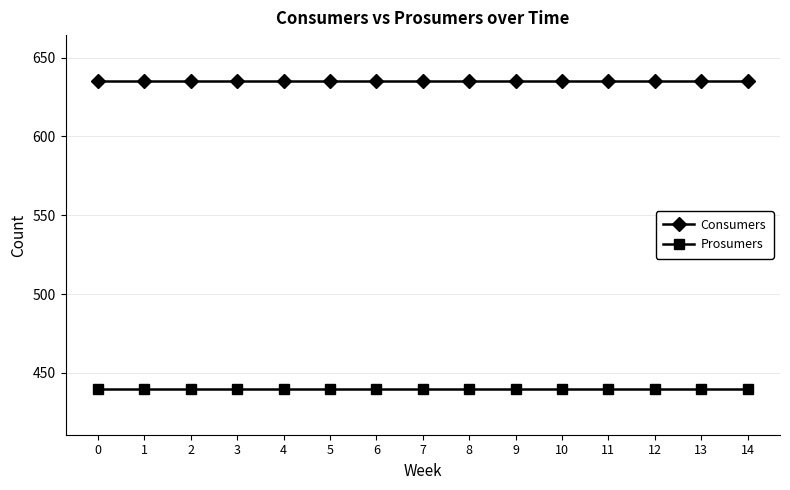

Read the Consumers value at 4.

635